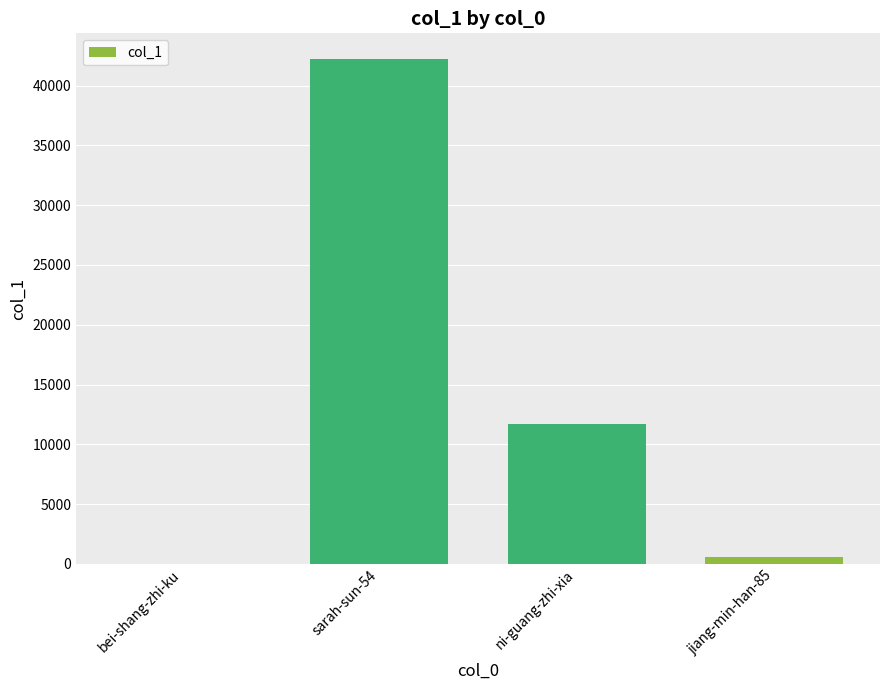

True or false: the data shows 4556 at ni-guang-zhi-xia.

False